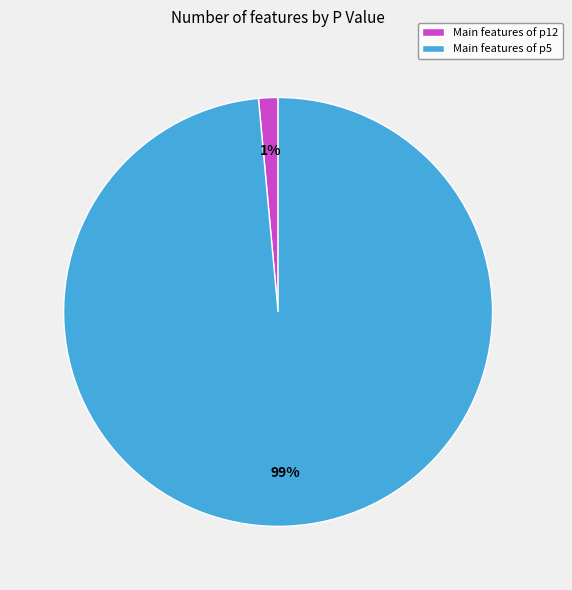

Is the sum of Main features of p12 and Main features of p5 greater than half?

Yes